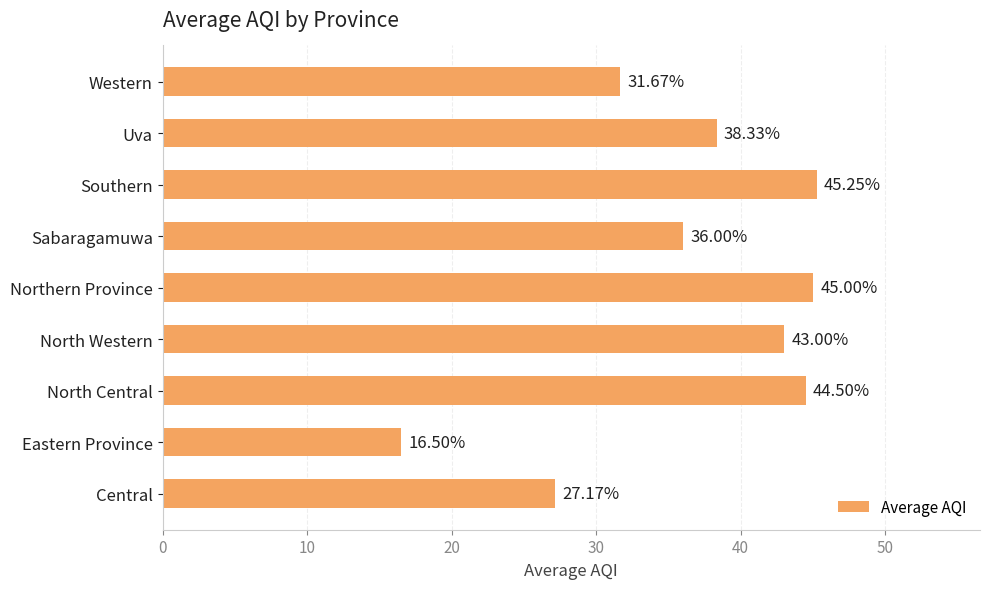

What is the change in value from Sabaragamuwa to Western?

-4.3